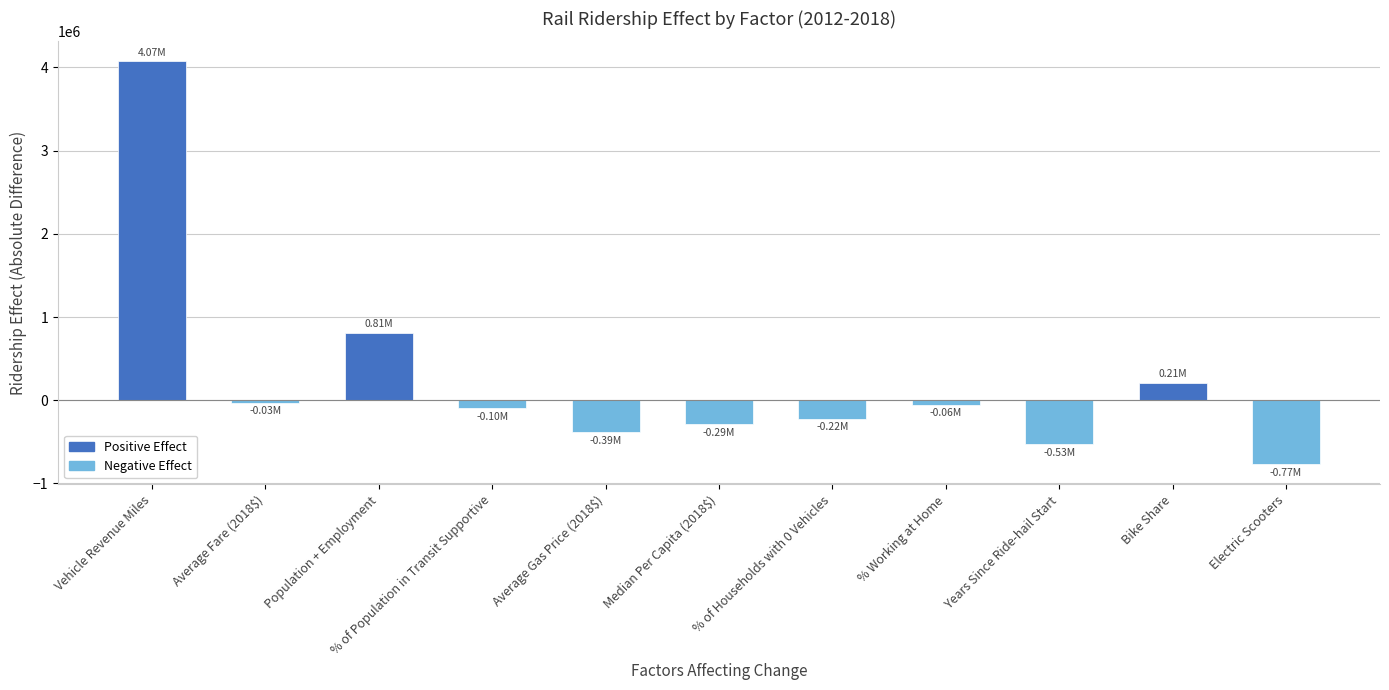

How many bars are there in total?

11